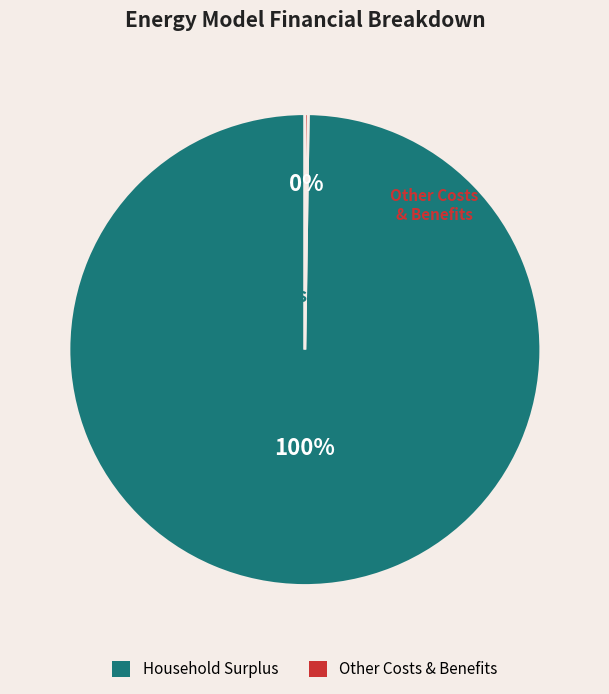

To the nearest percent, what is the average slice percentage?

50%